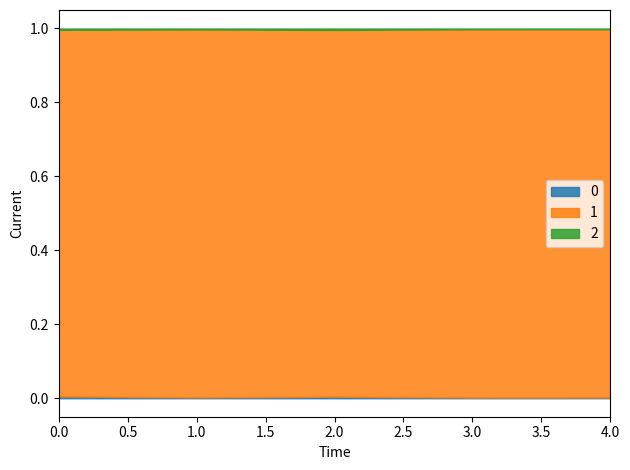

Which series has the widest spread of values?

1